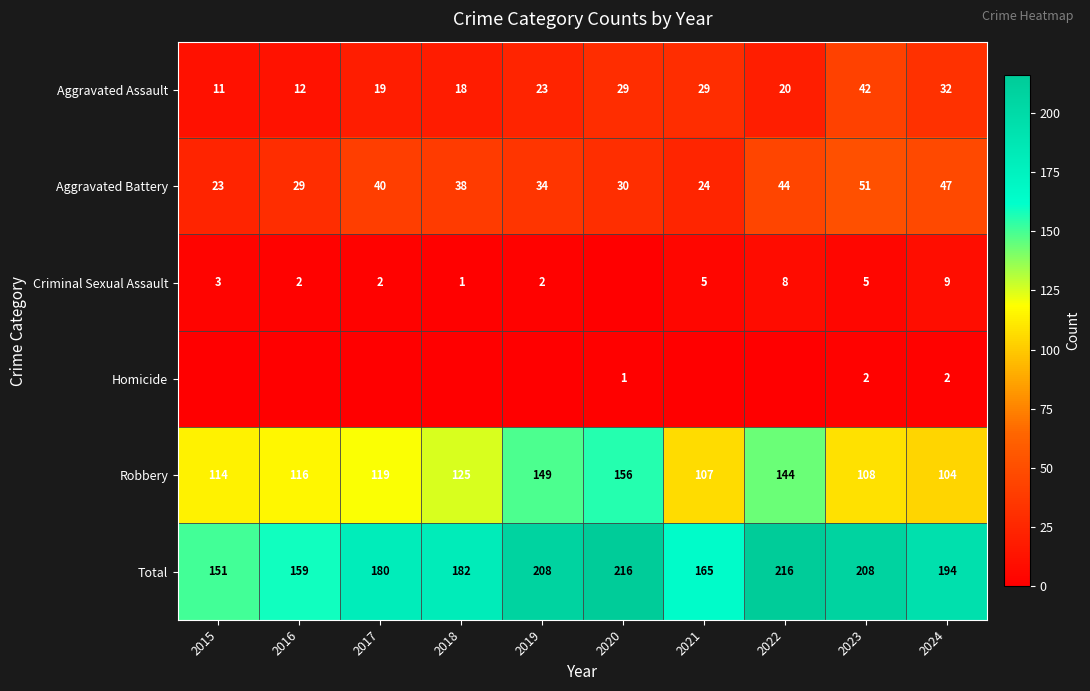

What is the total value across all series at 2019?

416